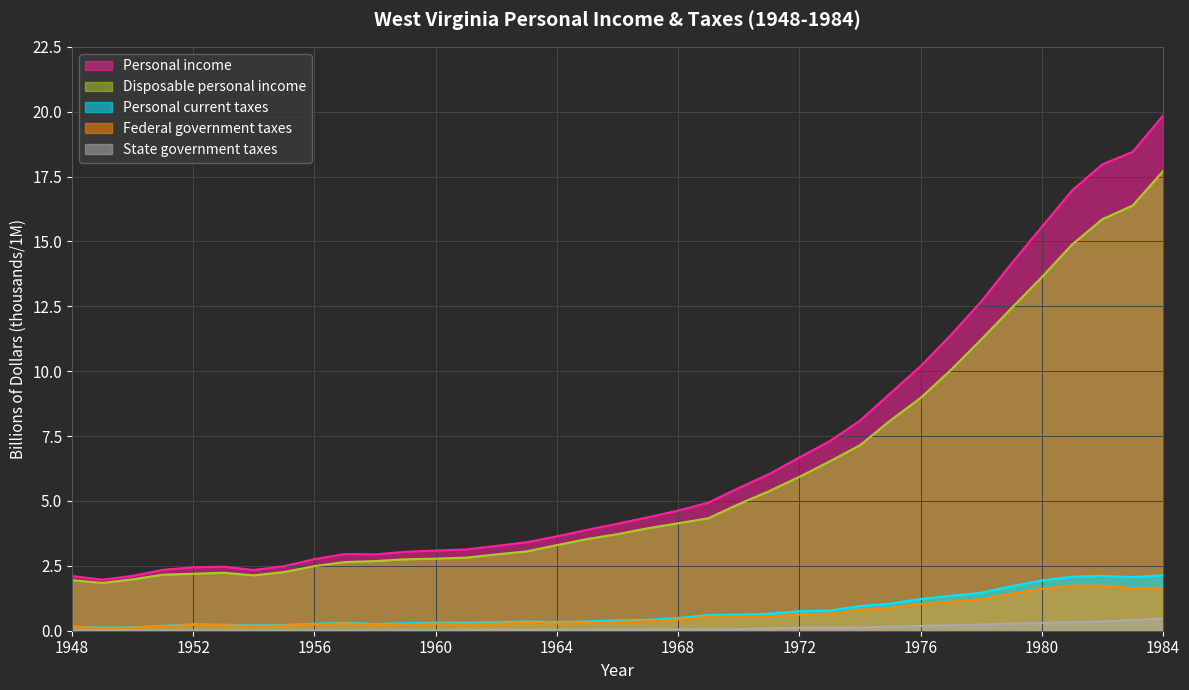

The value of Federal government taxes at 1982 is 2.6. True or false?

False